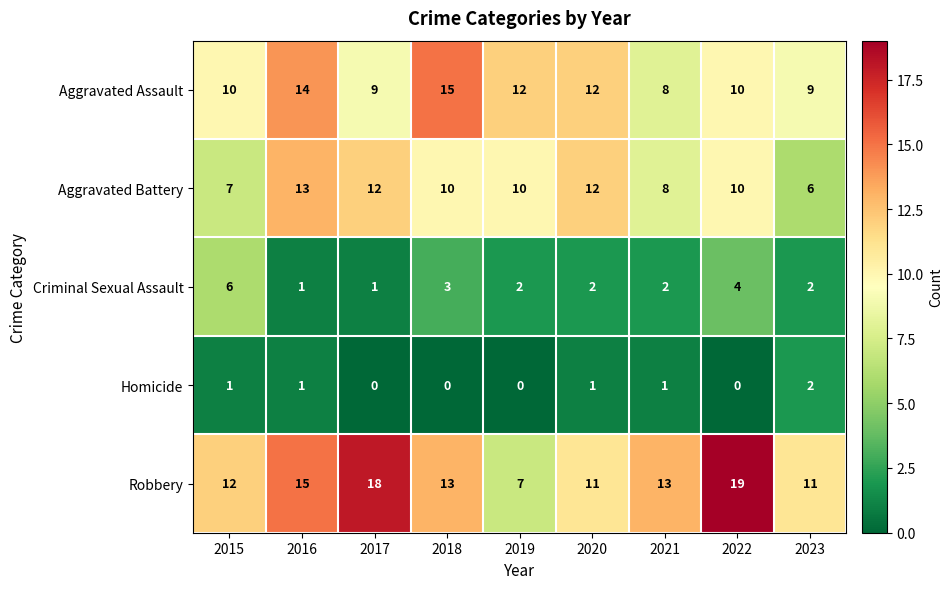

What is the highest value of the Aggravated Battery series?

13